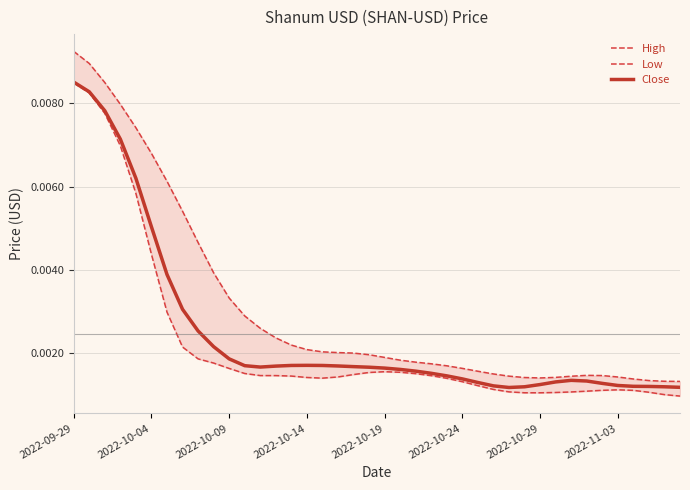

Rank the series by their average value, from lowest to highest.

Low, Close, High